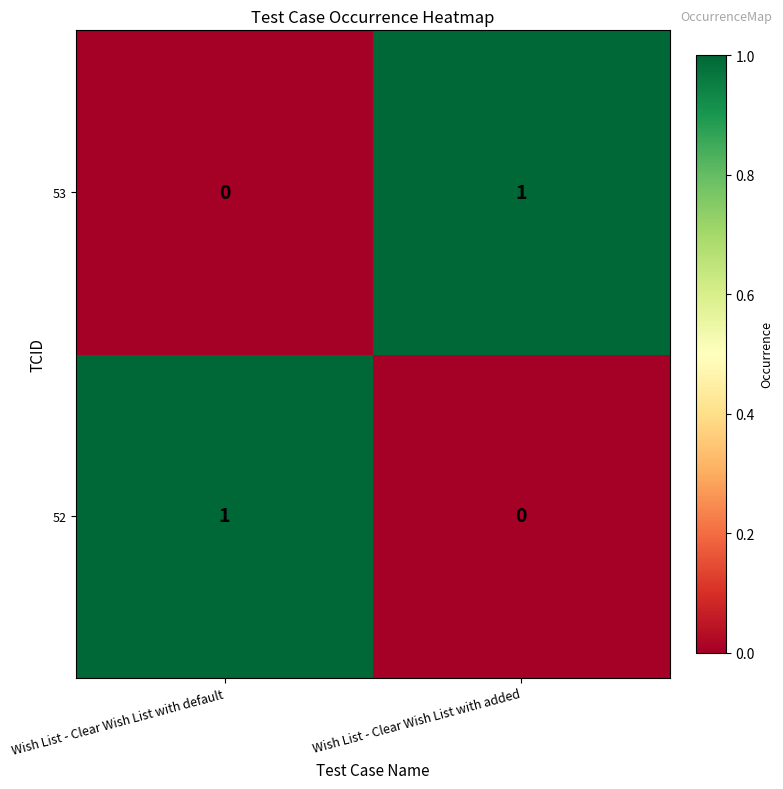

Count the number of data series in this chart.

2